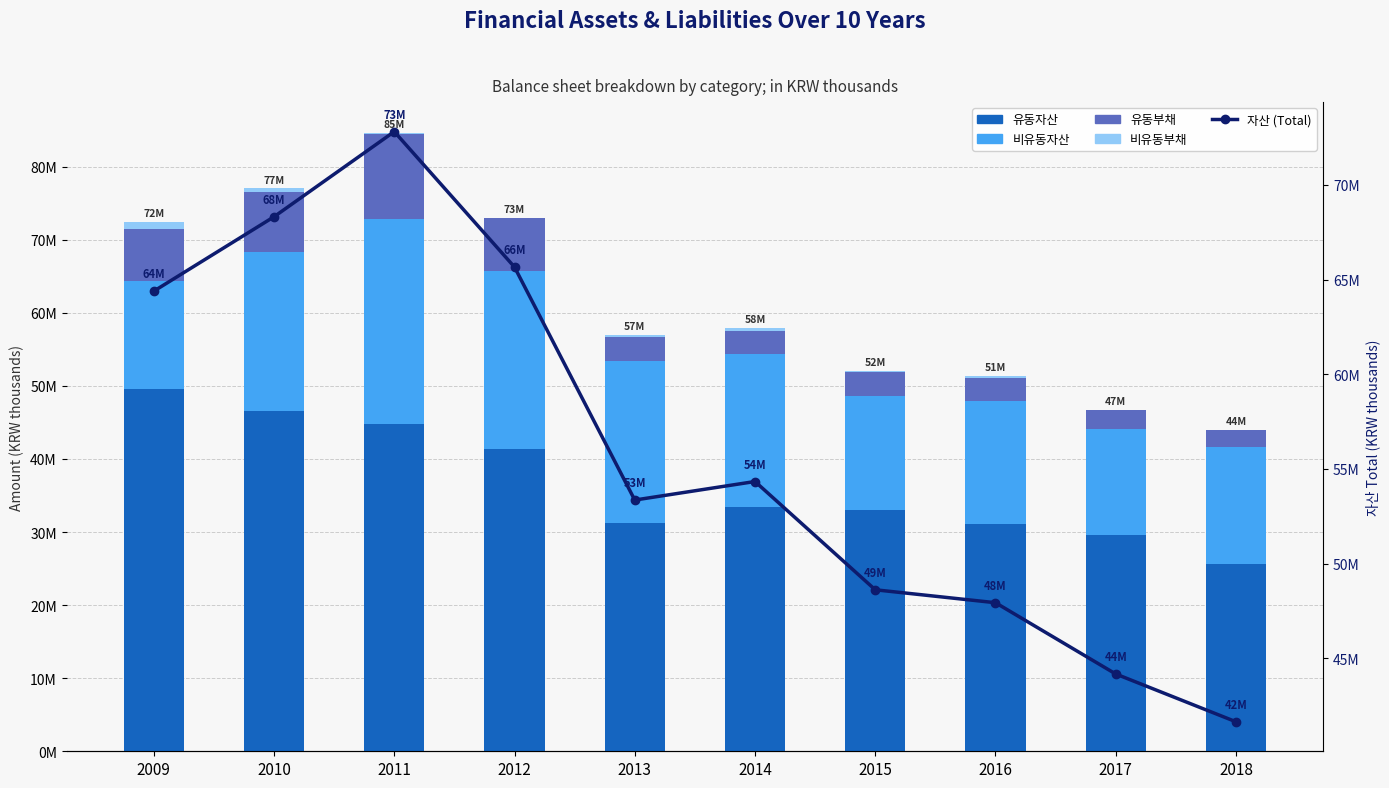

List the labels in order of 자산 (Total) value, smallest first.

2018, 2017, 2016, 2015, 2013, 2014, 2009, 2012, 2010, 2011